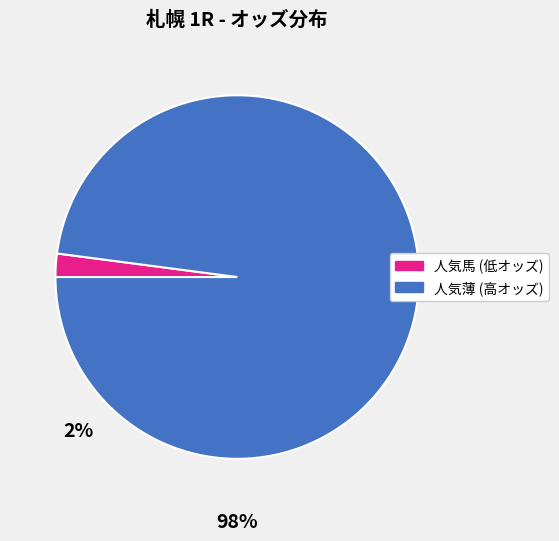

Is there any slice that represents more than half of the pie?

Yes